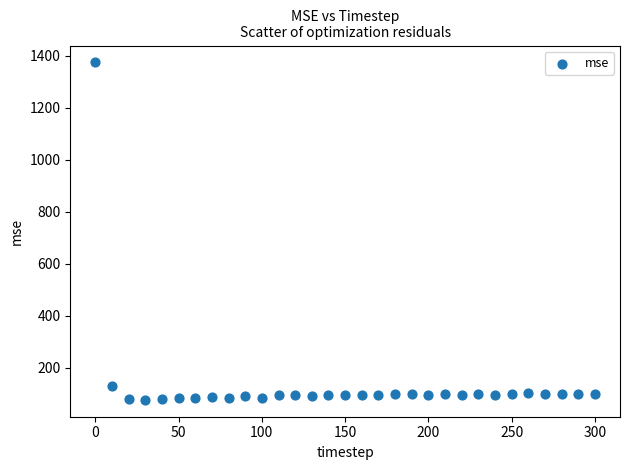

What Y value in the scatter plot is closest to 725?

127.8